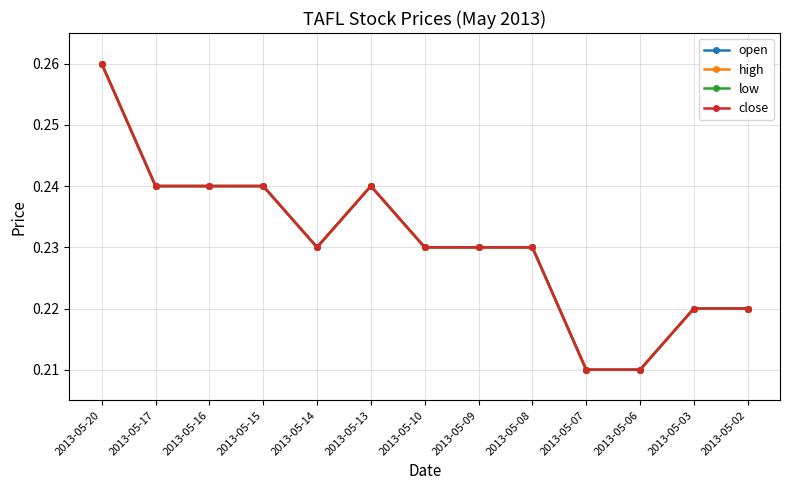

List the labels in order of high value, largest first.

2013-05-20, 2013-05-17, 2013-05-16, 2013-05-15, 2013-05-13, 2013-05-14, 2013-05-10, 2013-05-09, 2013-05-08, 2013-05-03, 2013-05-02, 2013-05-07, 2013-05-06